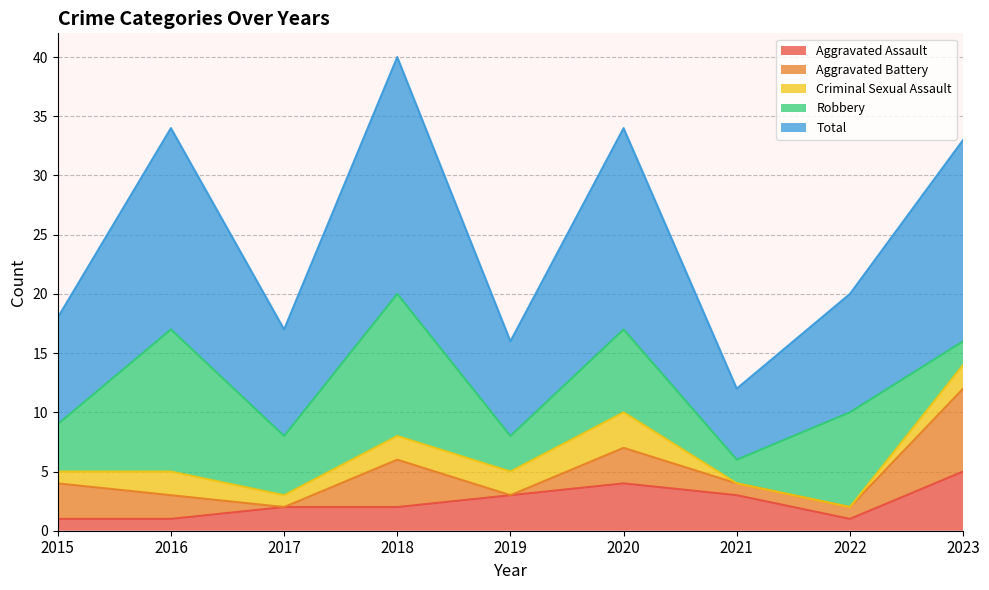

What are all the series names shown in the legend?

Aggravated Assault, Aggravated Battery, Criminal Sexual Assault, Robbery, Total